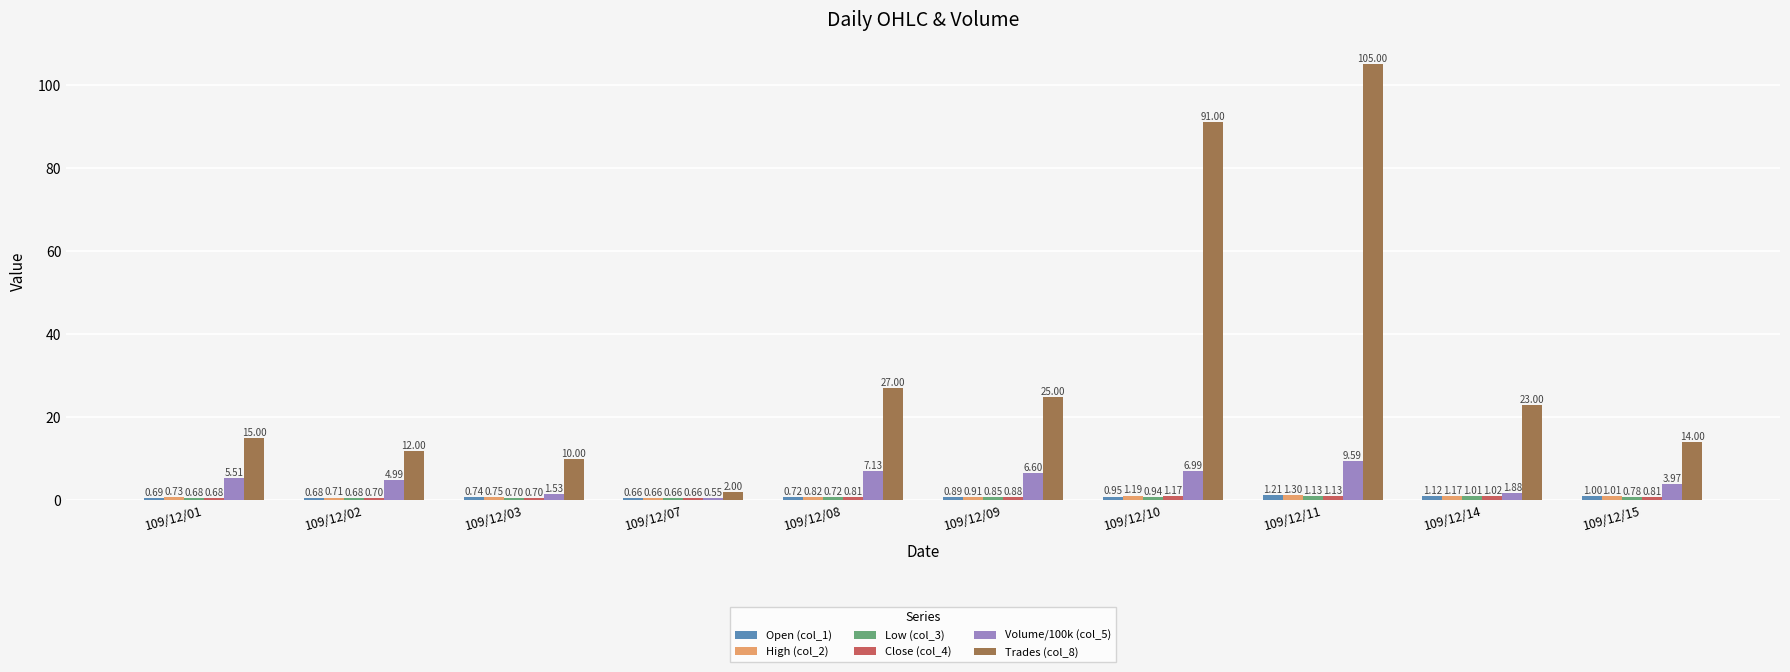

What is the difference between the Low (col_3) values at 109/12/03 and 109/12/14?

0.3